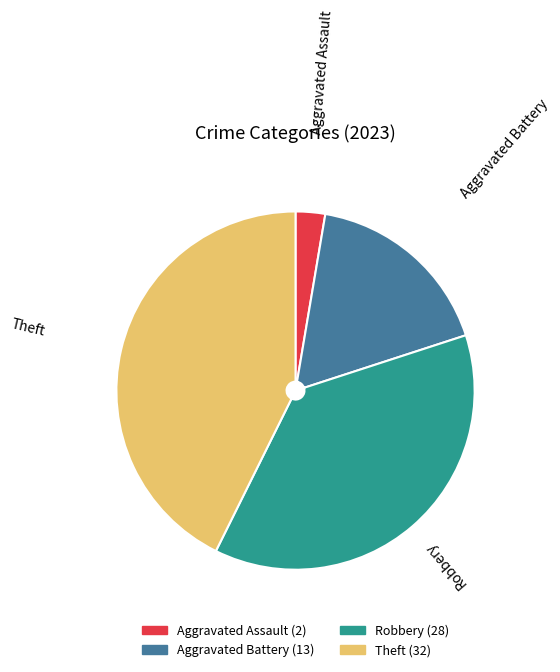

Rank the categories by value from highest to lowest.

Theft, Robbery, Aggravated Battery, Aggravated Assault